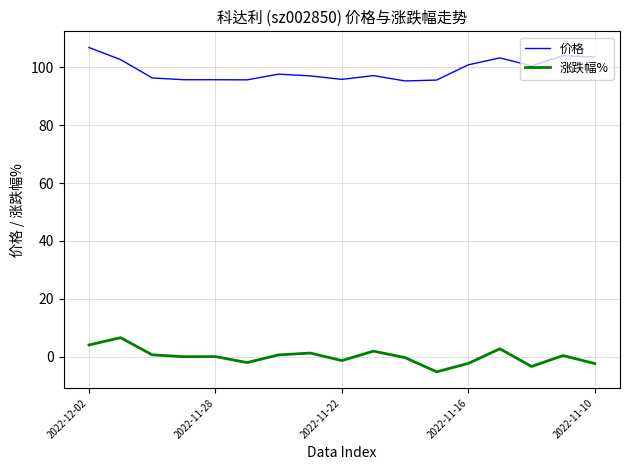

True or false: 涨跌幅% and 价格 intersect in this chart.

False